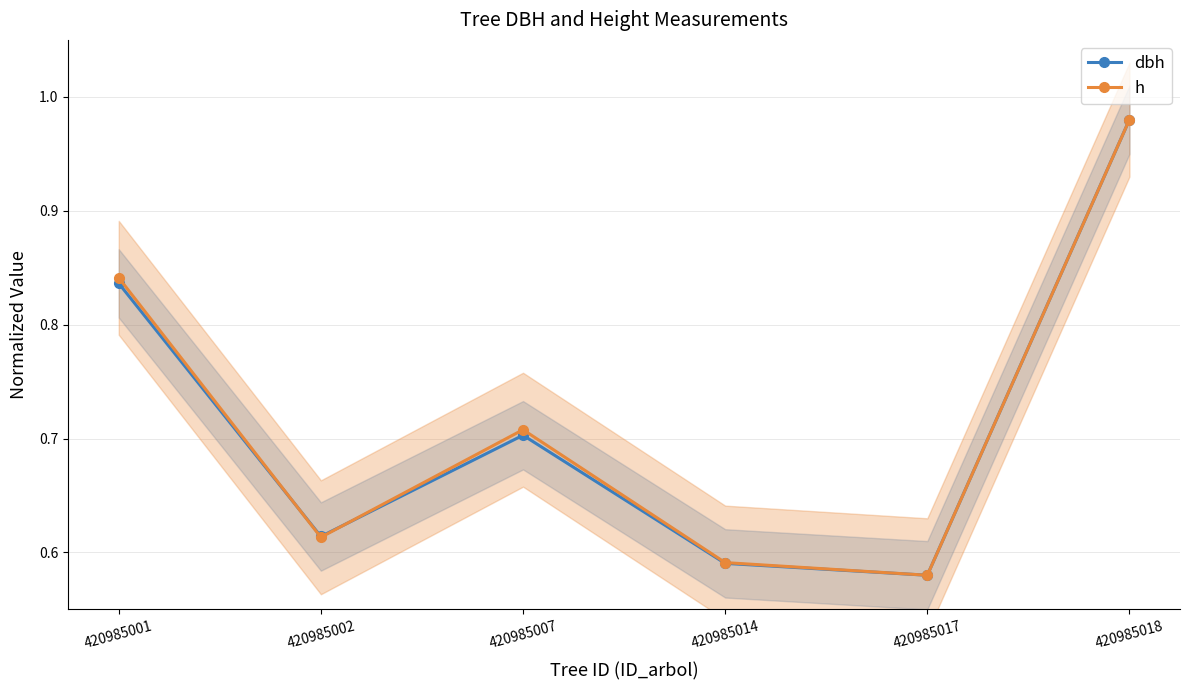

What is the average value of the h series?

0.7